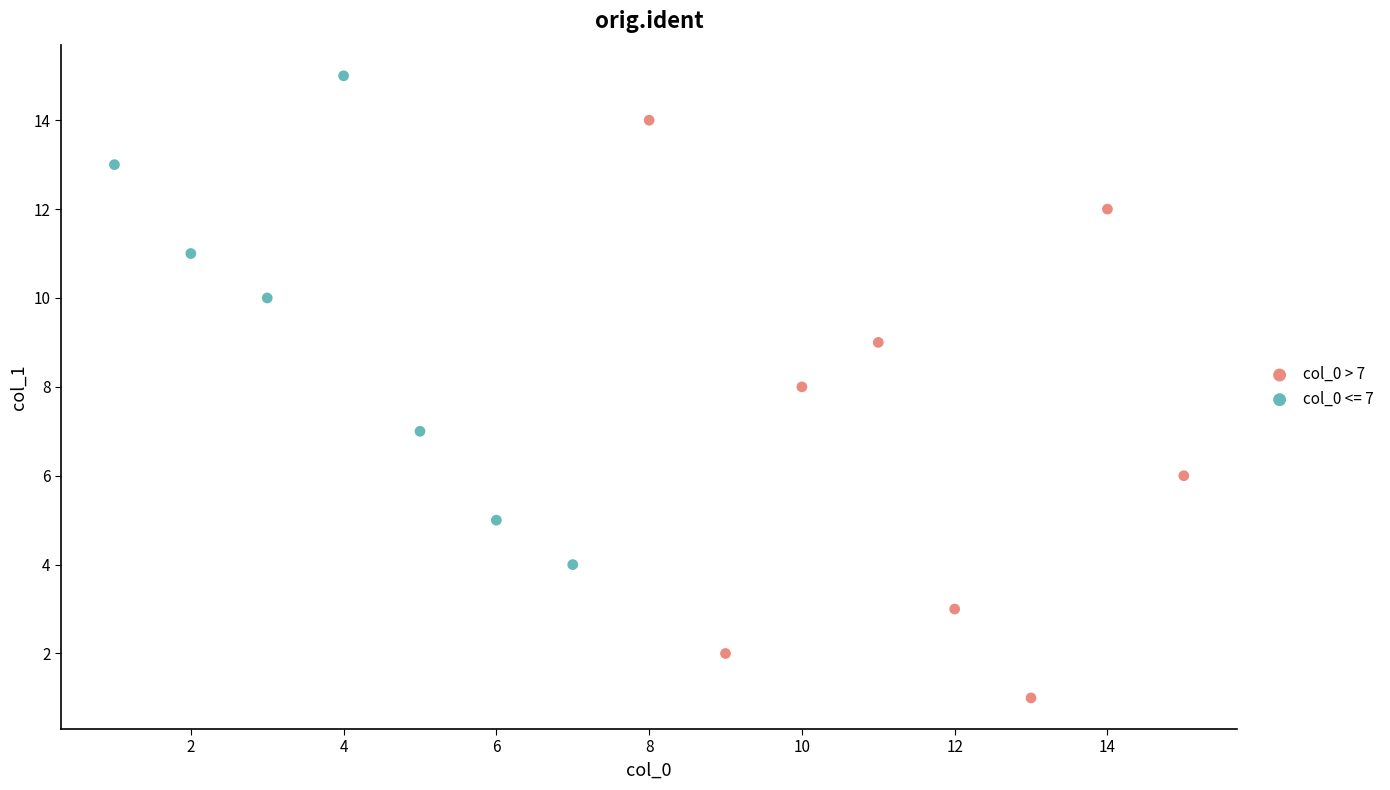

Which series reaches the minimum Y coordinate?

col_0 > 7